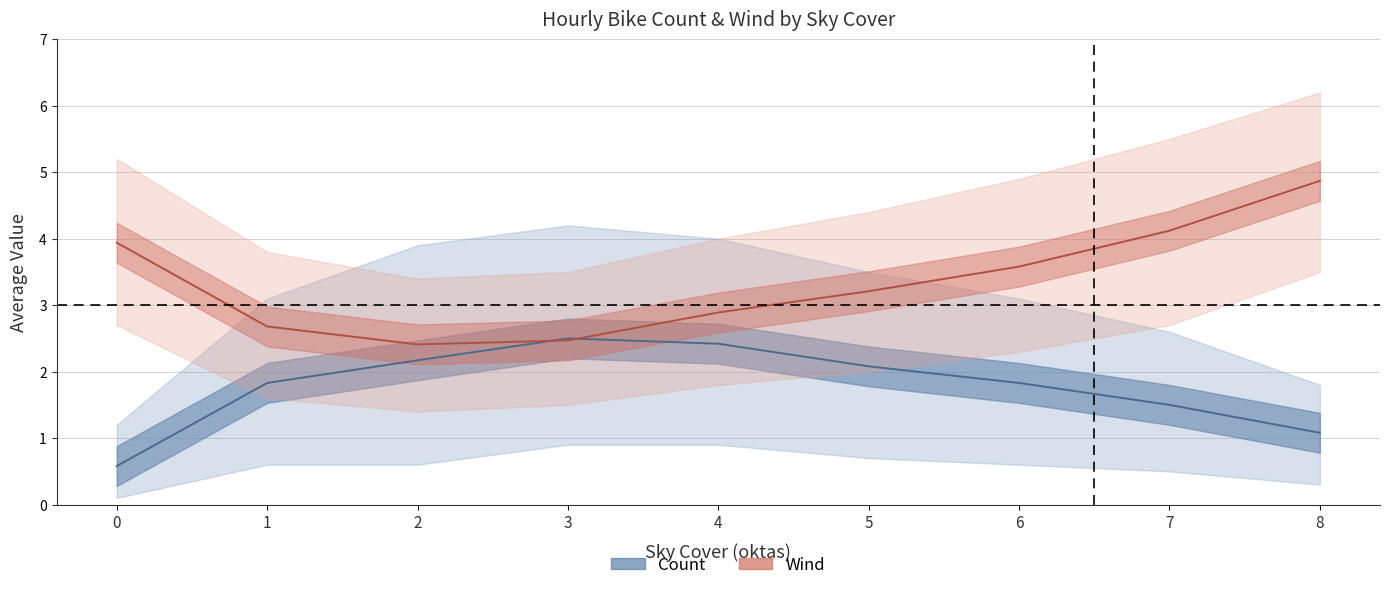

After their last crossing, which series has the higher values: Count estimate or Wind estimate?

Wind estimate